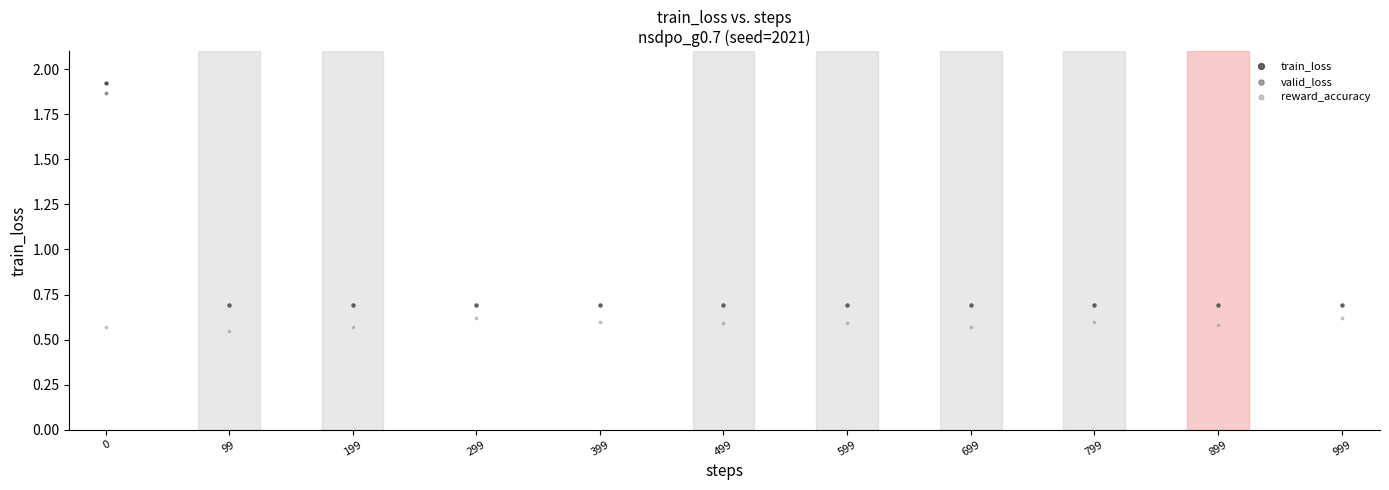

Which series has the widest spread of Y values?

train_loss